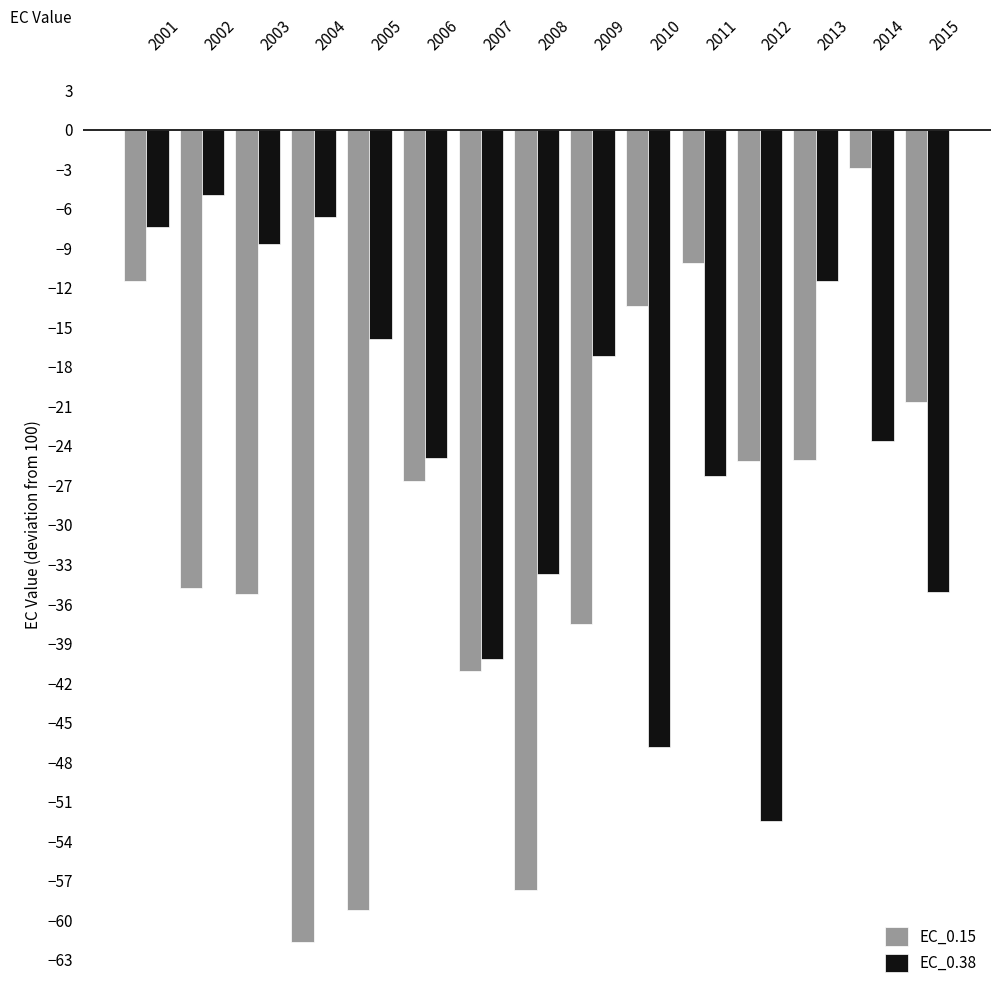

The EC_0.38 series shows -33.7 at 2008. True or false?

True